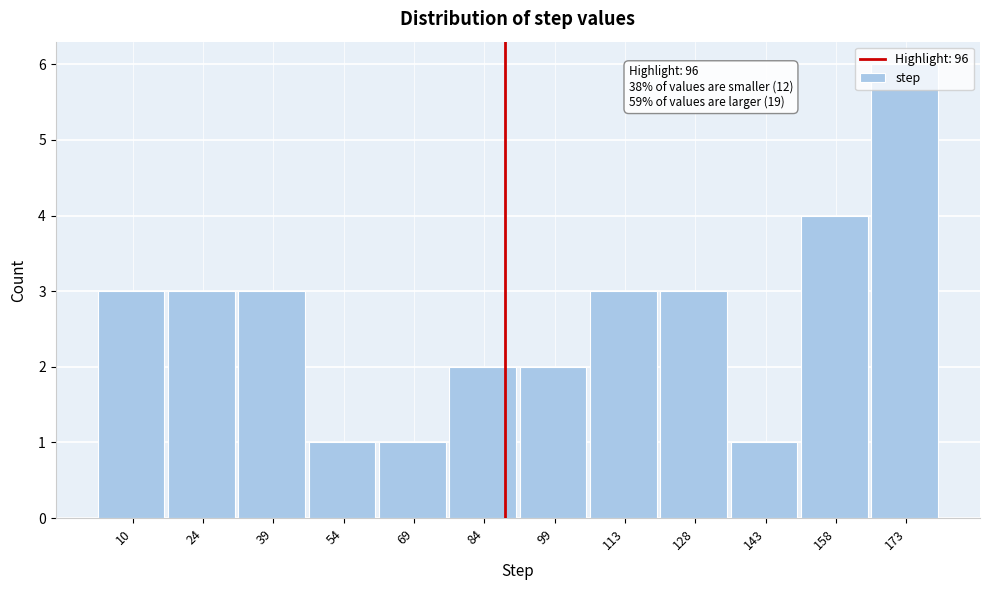

Between 54 and 128, which is larger?

128